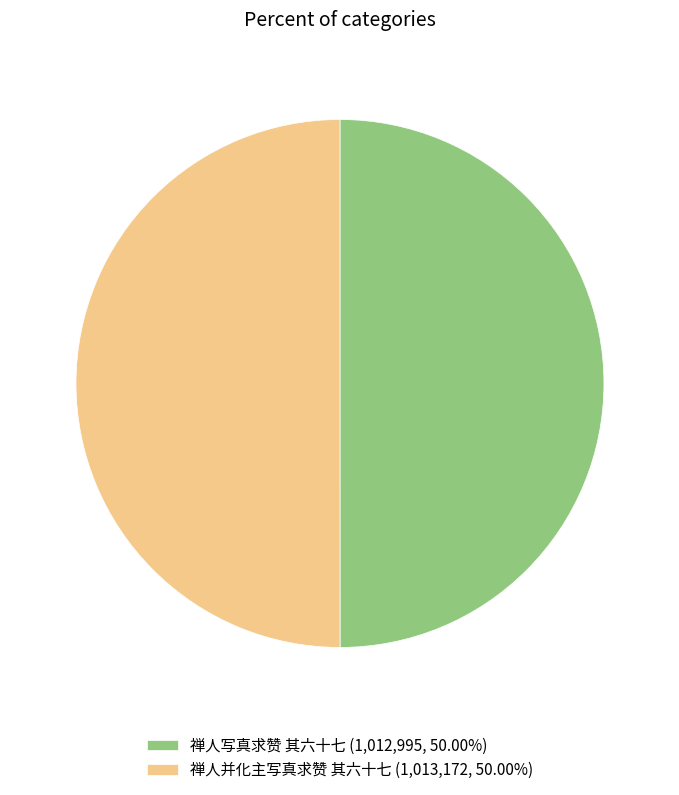

Approximately how many times larger is the value at 禅人写真求赞 其六十七 (1,012,995, 50.00%) compared to 禅人并化主写真求赞 其六十七 (1,013,172, 50.00%)?

1.0